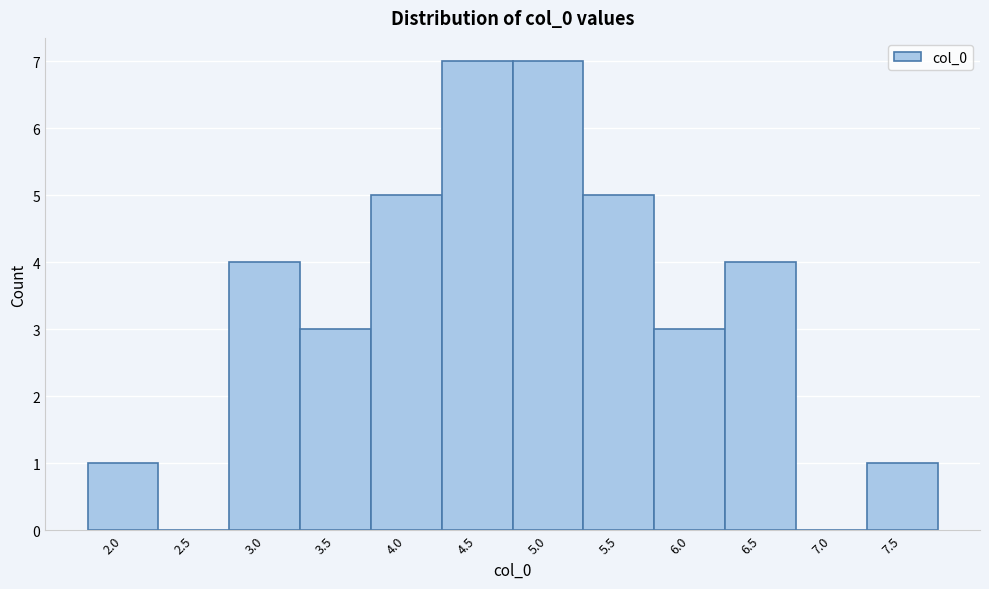

Reading right to left, transcribe all the data shown in this chart.

7.5=1	7.0=0	6.5=4	6.0=3	5.5=5	5.0=7	4.5=7	4.0=5	3.5=3	3.0=4	2.5=0	2.0=1